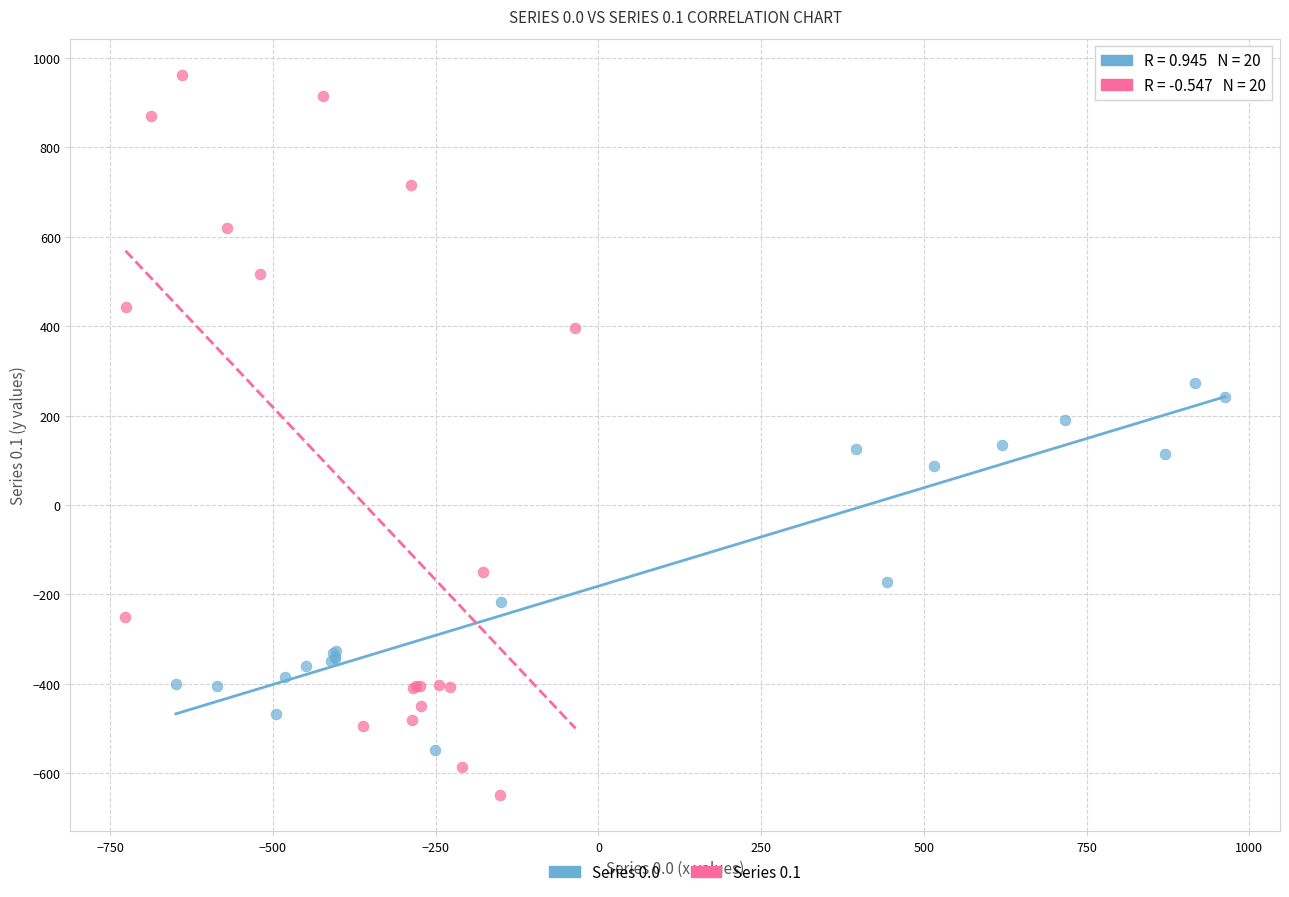

Which series contains the lowest Y value?

Series 0.1